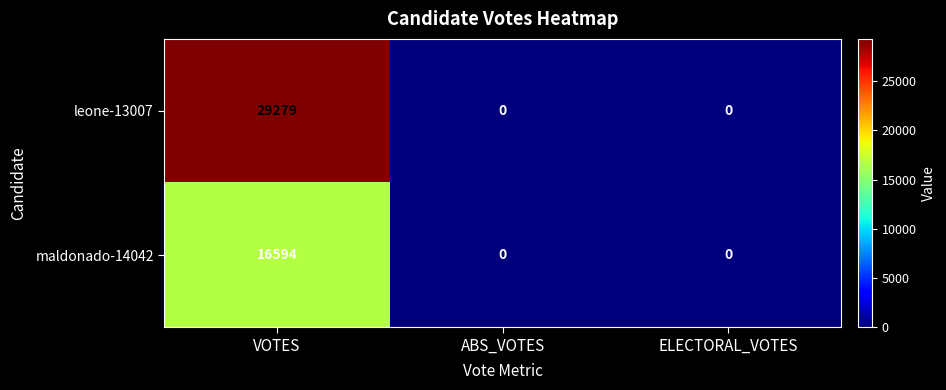

What is the sum of all maldonado-14042 values?

16594